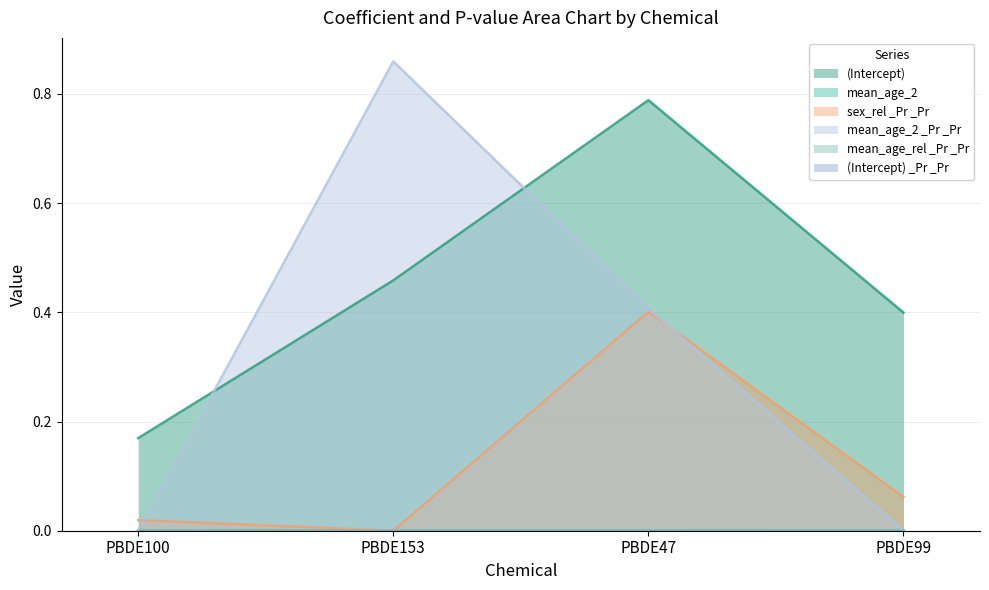

List the series in order of their overall mean, highest first.

(Intercept), mean_age_2 _Pr _Pr, sex_rel _Pr _Pr, mean_age_2